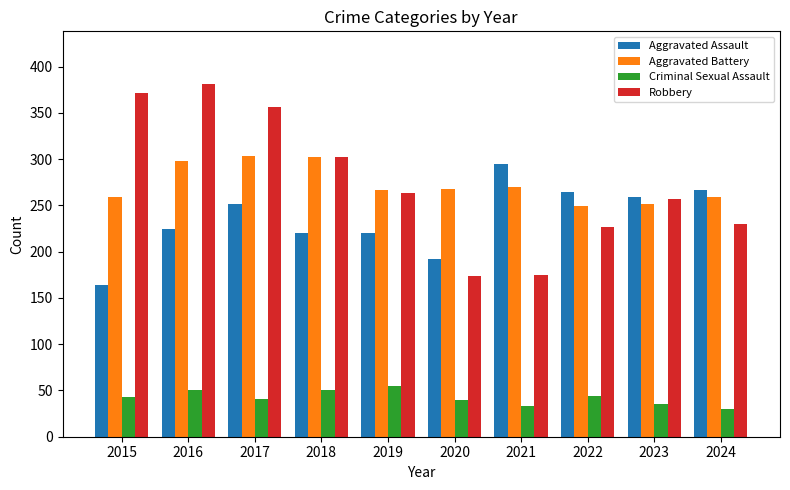

What is the total value across all series at 2021?

773